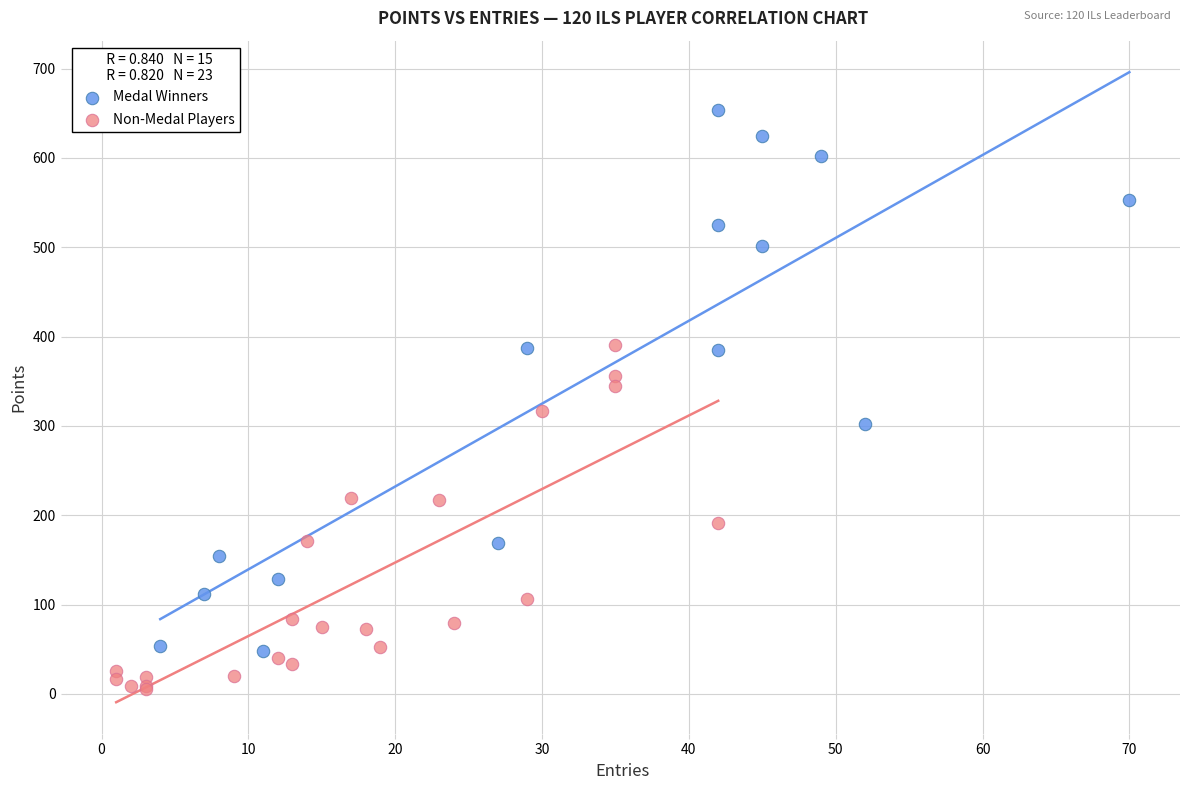

Which series has the largest Y range (max minus min)?

Medal Winners